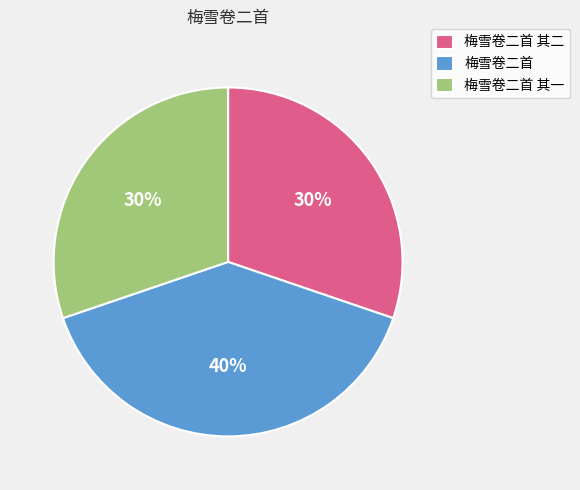

How many slices are in this pie chart?

3